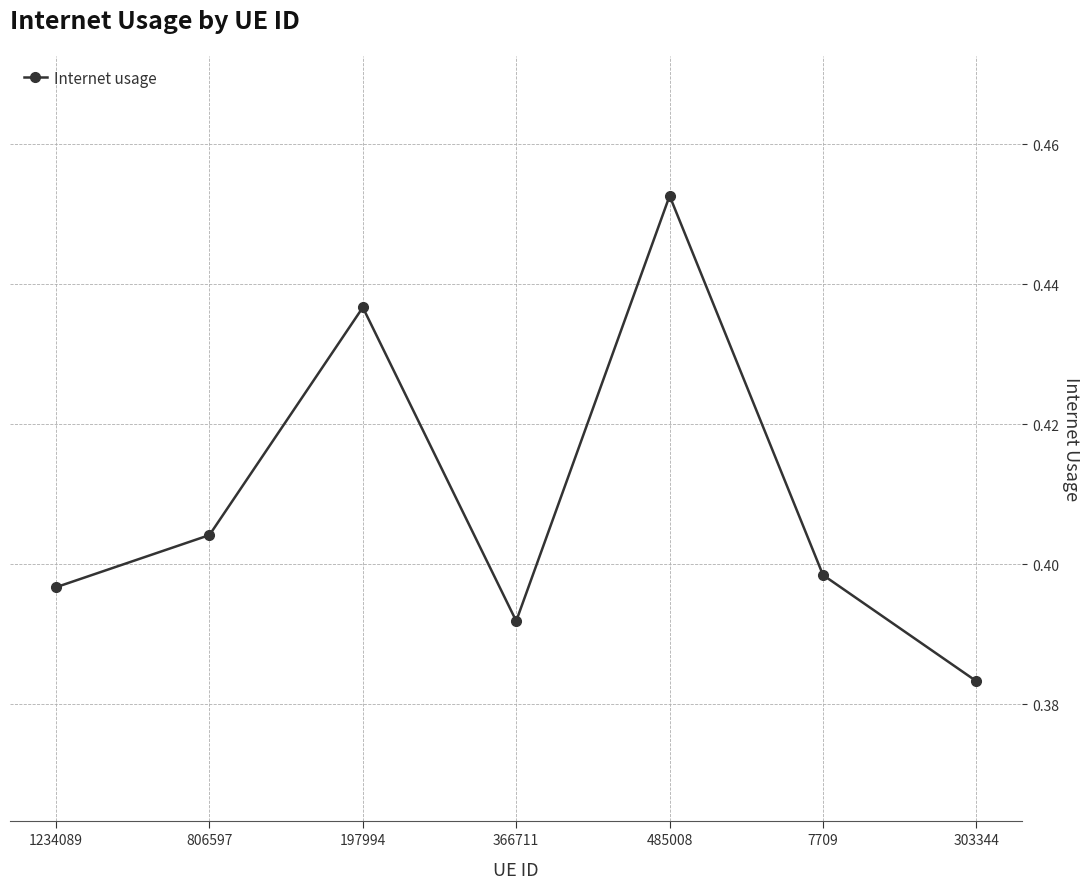

What position from the left is 197994?

3